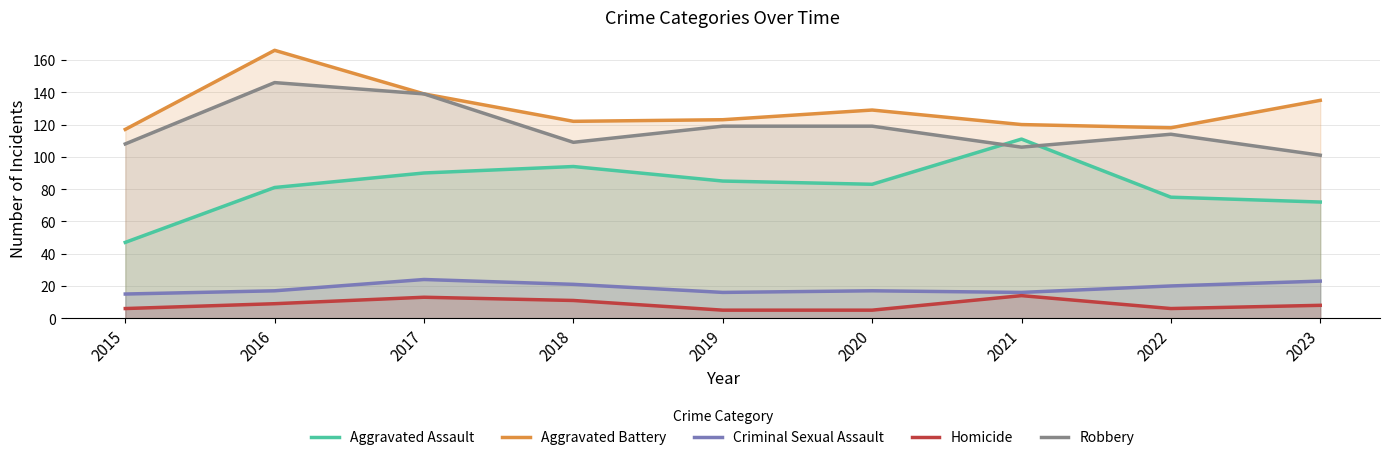

Which series has the largest range (max minus min)?

Aggravated Assault